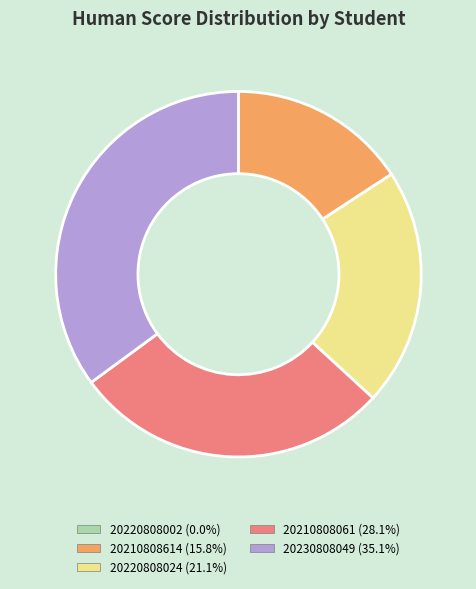

Is there a majority slice in this chart?

No